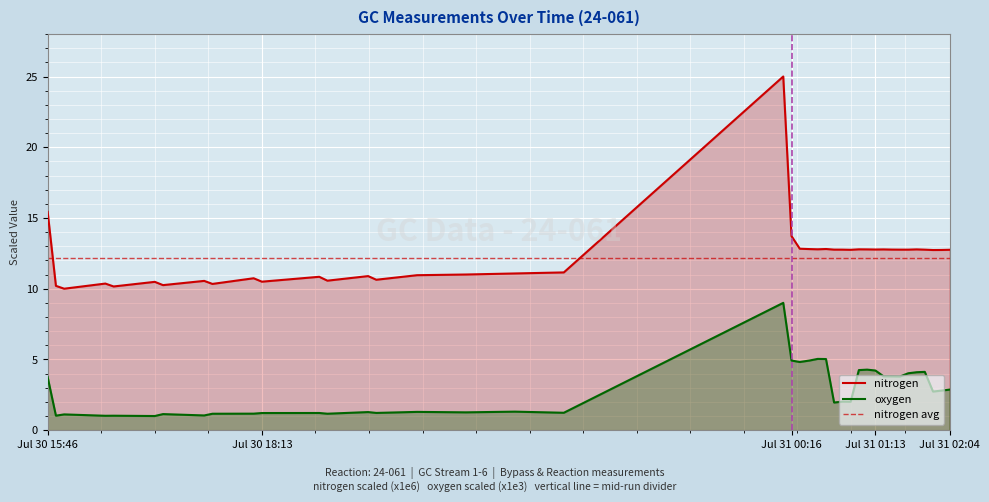

True or false: oxygen (x1e3) has a value of 3.8 at 2024-07-31 01:25:02.

True